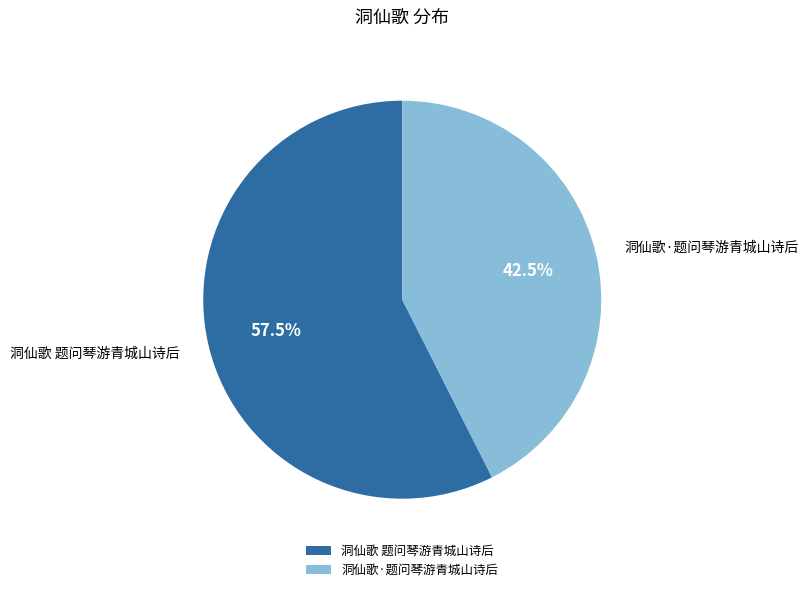

What is the smallest slice in the pie chart?

洞仙歌·题问琴游青城山诗后